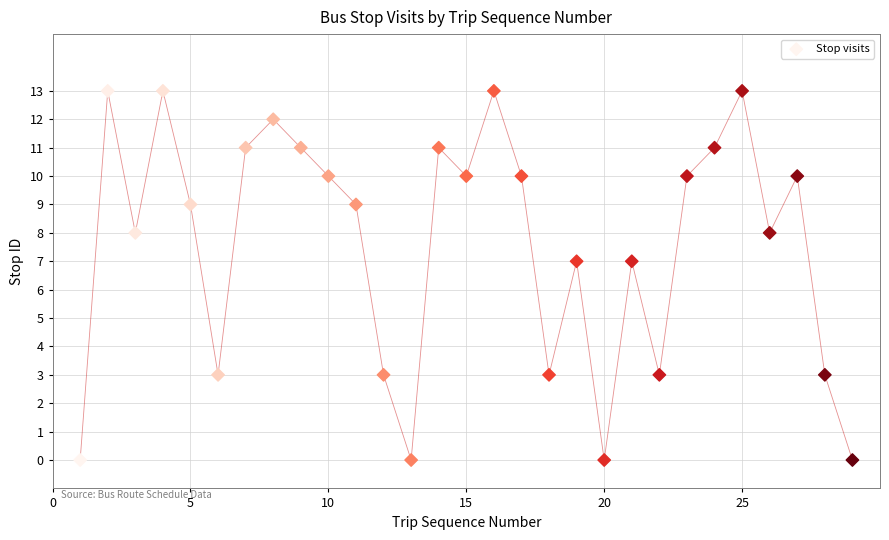

What is the range of X values (max minus min)?

28